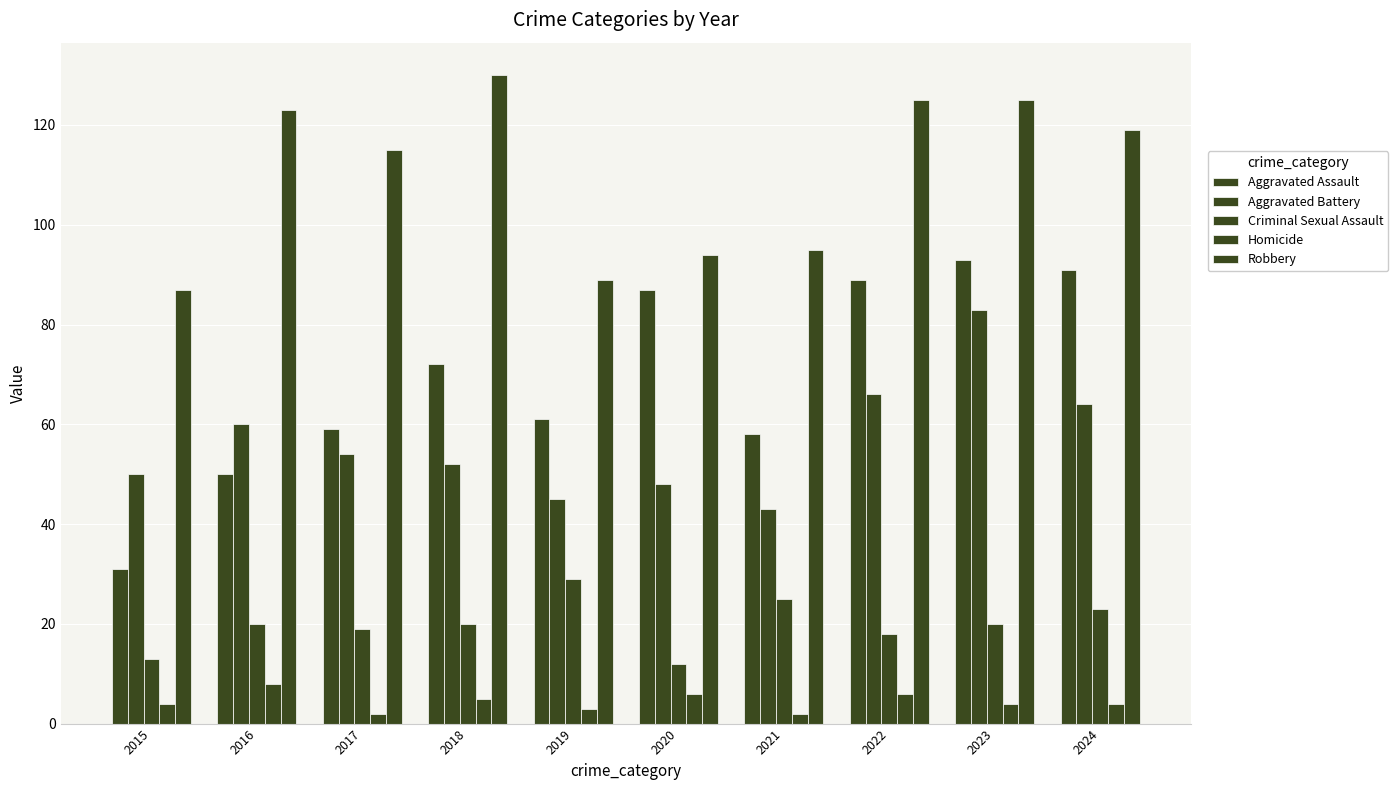

How many bars are there in each group?

5